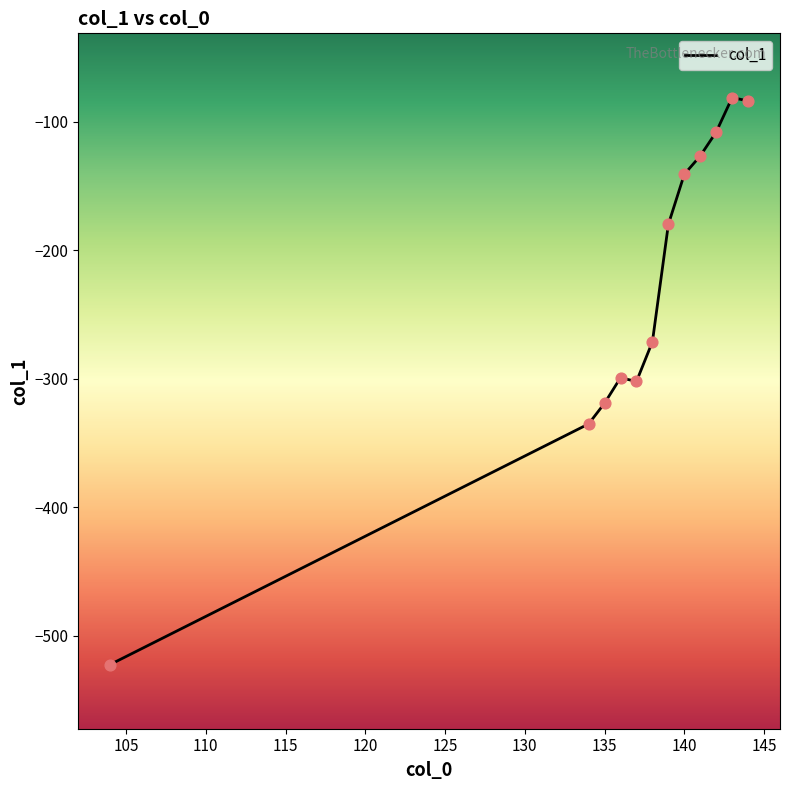

What is the difference between the maximum and minimum values?

441.5